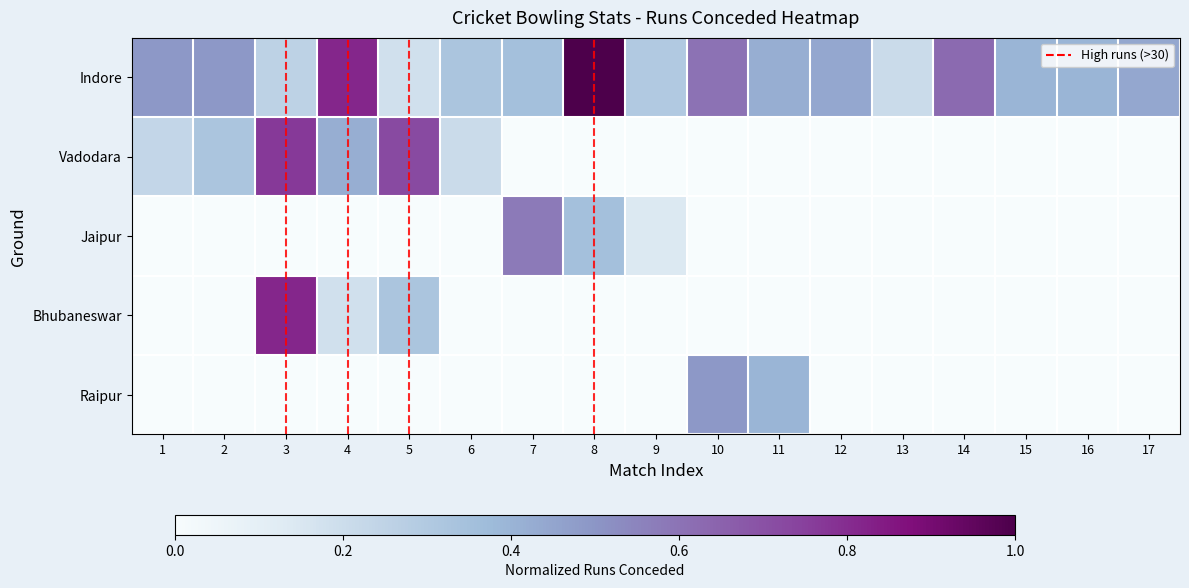

How many data points in Vadodara are above 0?

6